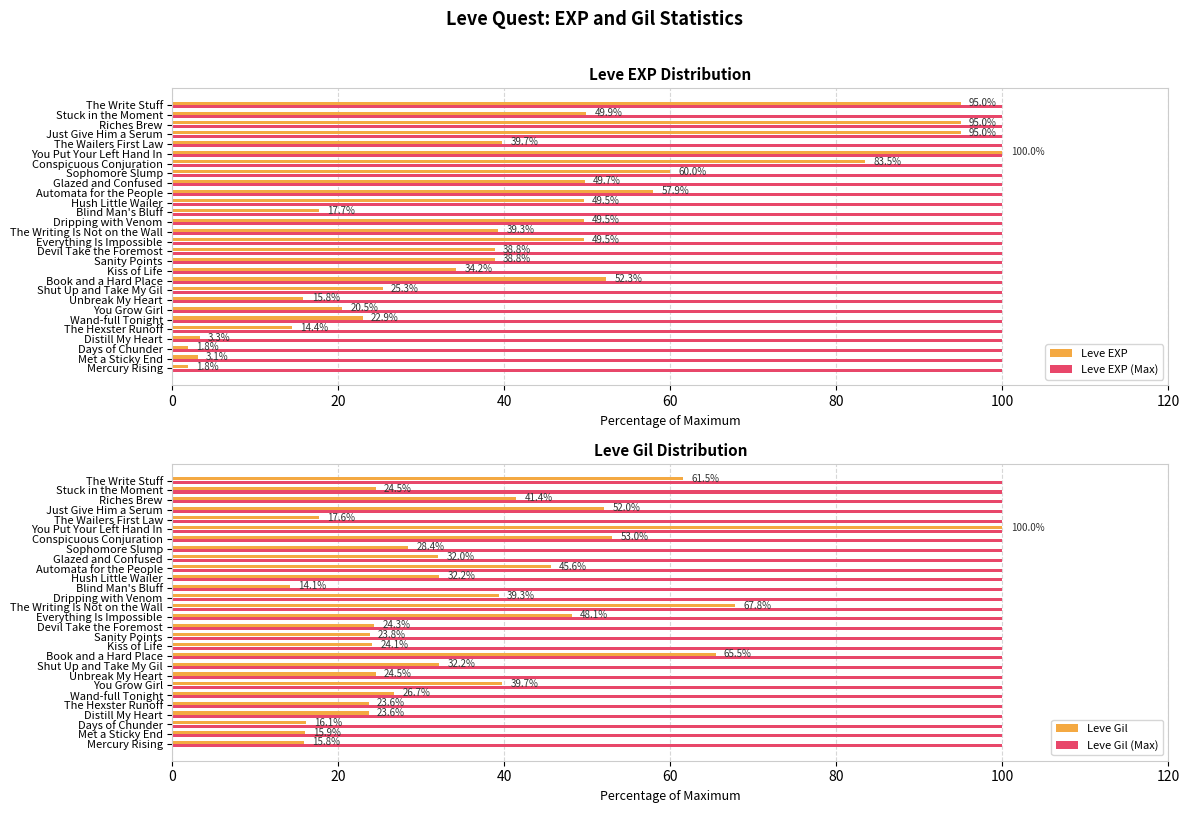

Reading left to right, extract all data points from this chart.

Leve EXP: 1.8	3.1	1.8	3.3	14.4	22.9	20.5	15.8	25.3	52.3	34.2	38.8	38.8	49.5	39.3	49.5	17.7	49.5	57.9	49.7	60.0	83.5	100.0	39.7	95.0	95.0	49.9	95.0
Leve EXP (Max): 0.3	0.3	0.3	0.3	0.3	0.3	0.3	0.3	0.3	0.3	0.3	0.3	0.3	0.3	0.3	0.3	0.3	0.3	0.3	0.3	0.3	0.3	0.3	0.3	0.3	0.3	0.3	0.3
Leve Gil: 15.8	15.9	16.1	23.6	23.6	26.7	39.7	24.5	32.2	65.5	24.1	23.8	24.3	48.1	67.8	39.3	14.1	32.2	45.6	32.0	28.4	53.0	100.0	17.6	52.0	41.4	24.5	61.5
Leve Gil (Max): 0.3	0.3	0.3	0.3	0.3	0.3	0.3	0.3	0.3	0.3	0.3	0.3	0.3	0.3	0.3	0.3	0.3	0.3	0.3	0.3	0.3	0.3	0.3	0.3	0.3	0.3	0.3	0.3